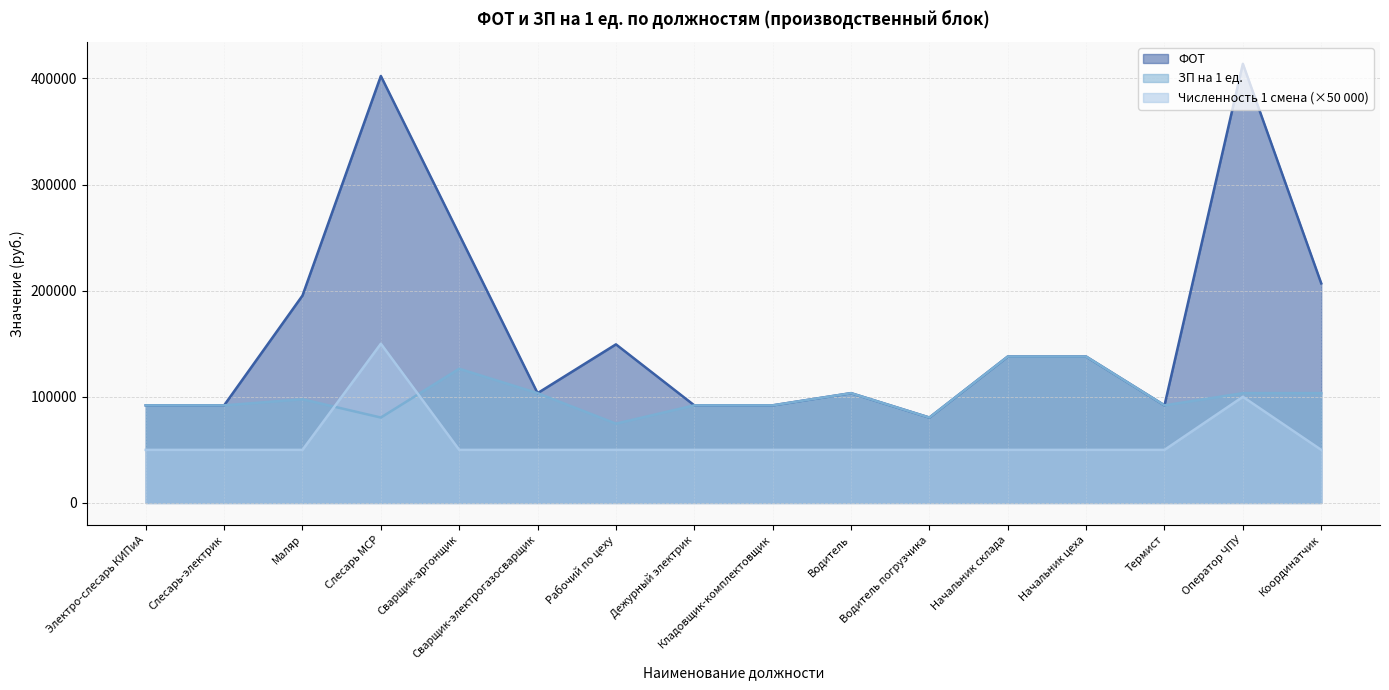

At how many categories does at least one series exceed 154253?

5